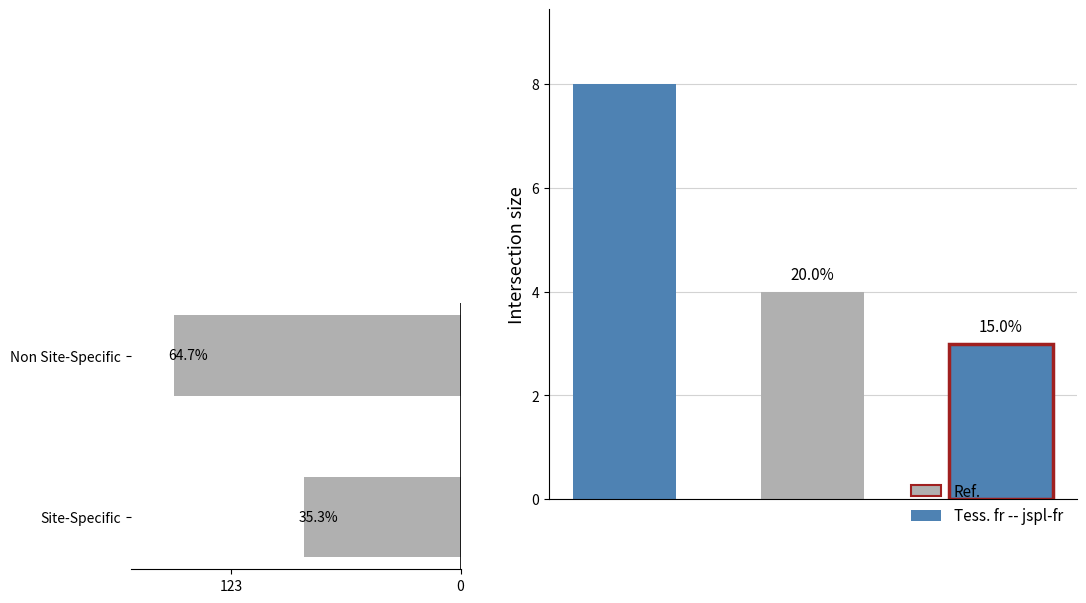

Where is the data nearest to the value 119?

Site-Specific